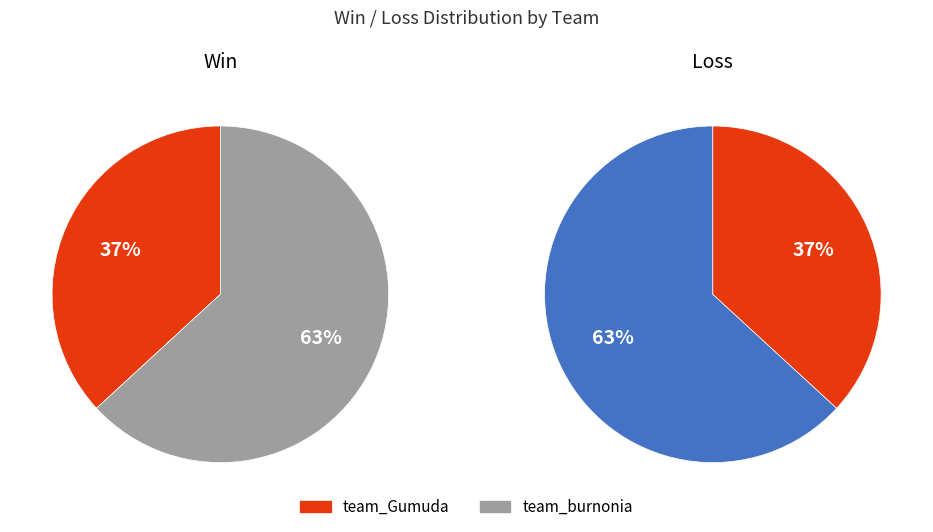

Which slice is the largest?

team_burnonia